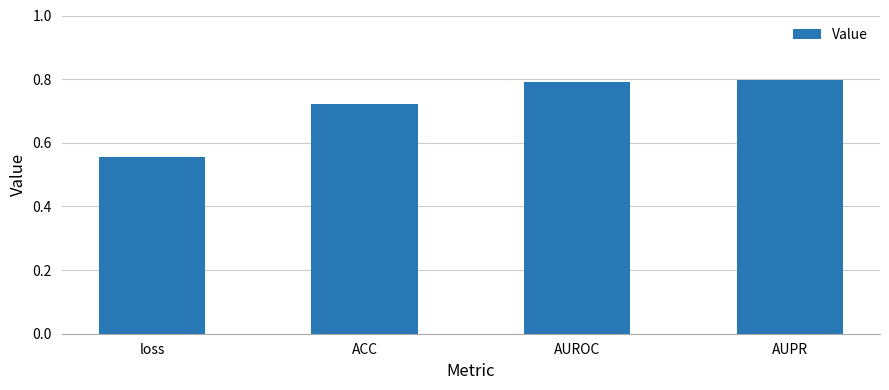

What is the sum of the values at AUROC and ACC?

1.5